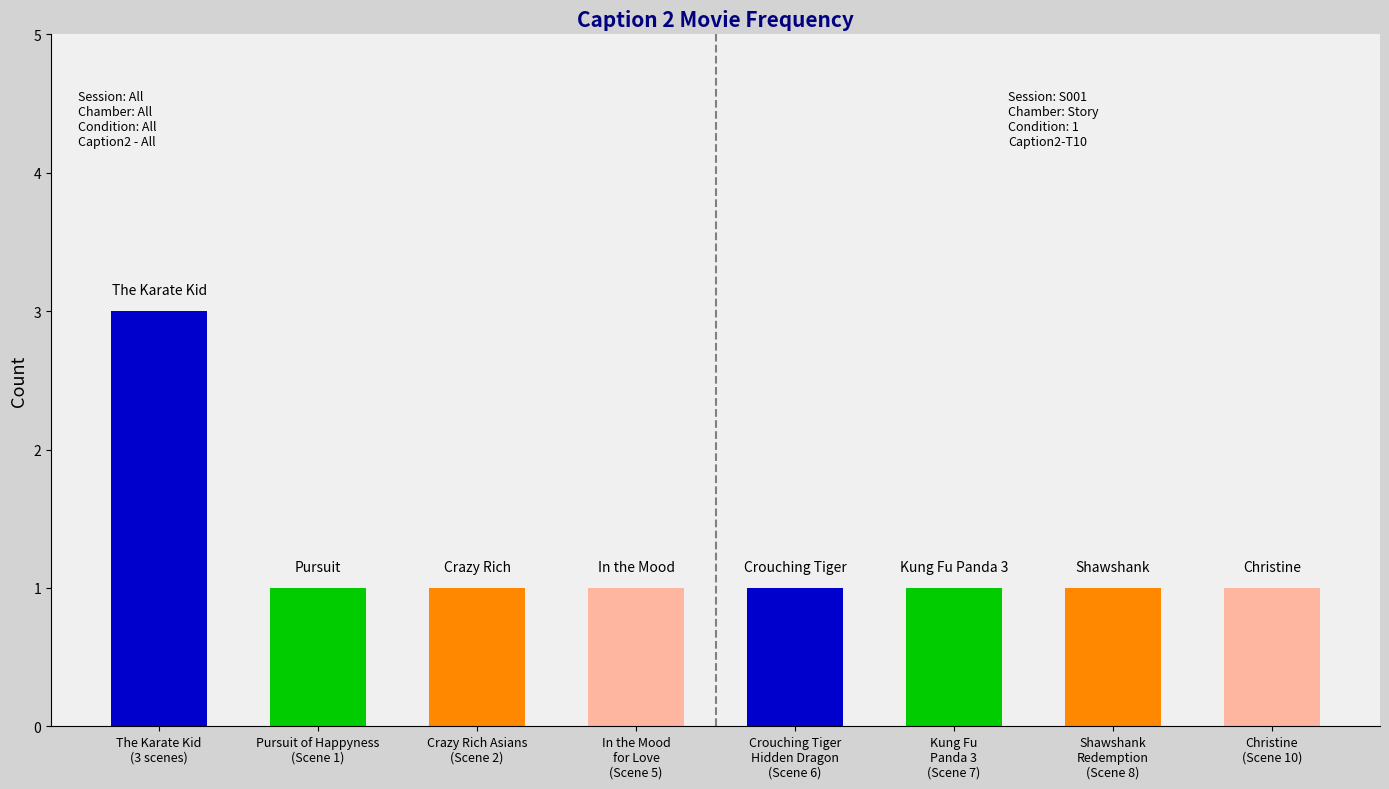

The value at Crazy Rich Asians is 1. True or false?

False